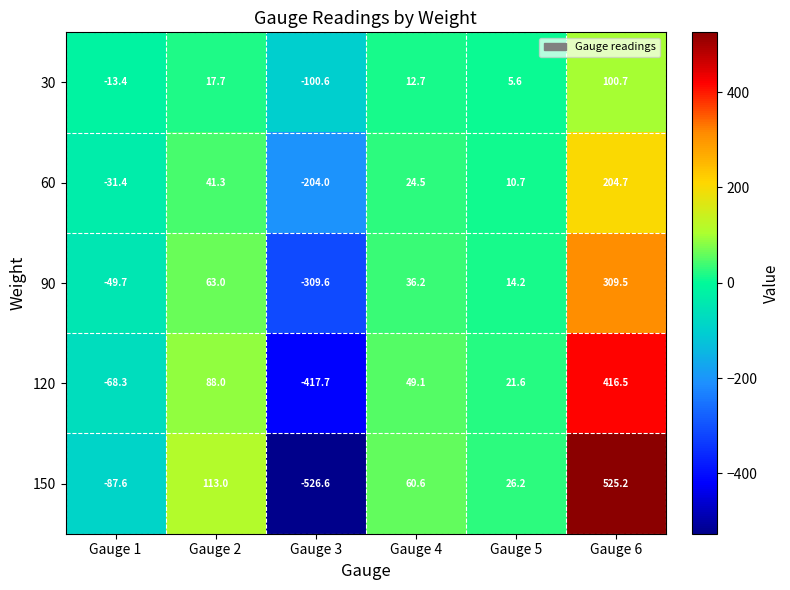

What is the smallest value displayed?

-526.6